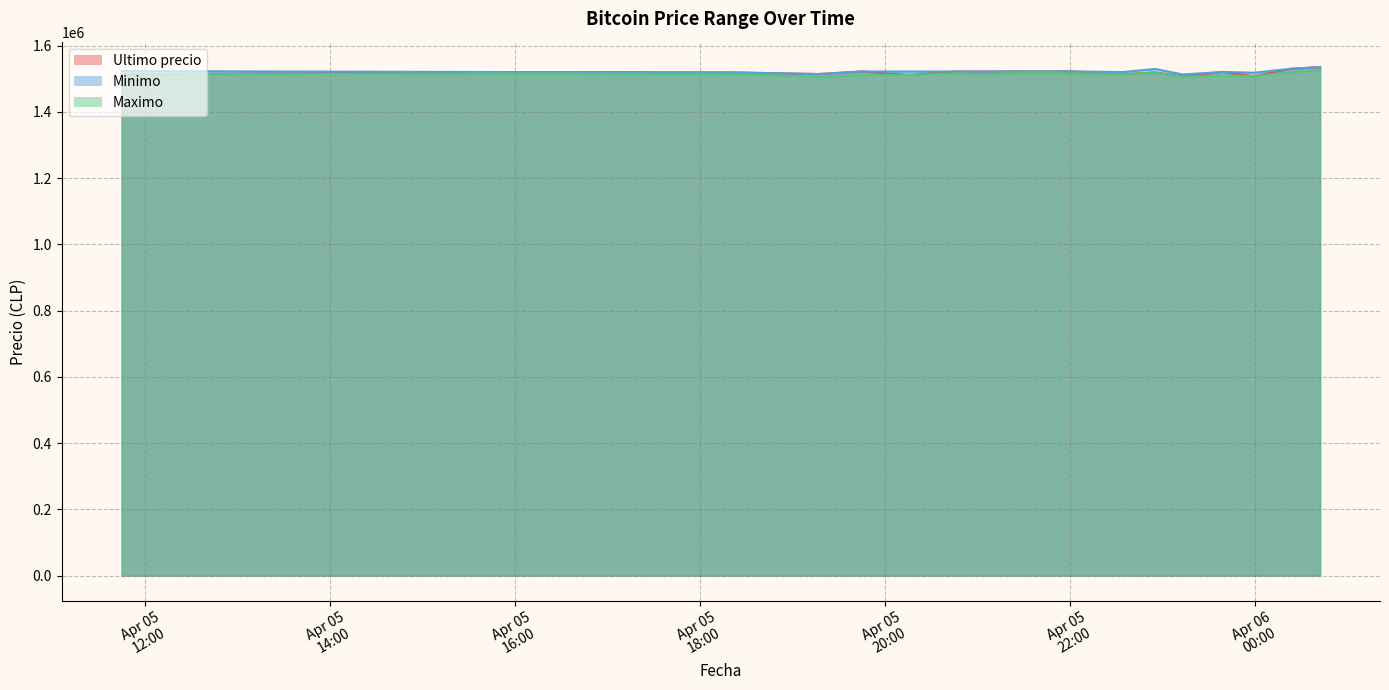

What is the label of the 8th point from the right?

2021-04-05 22:01